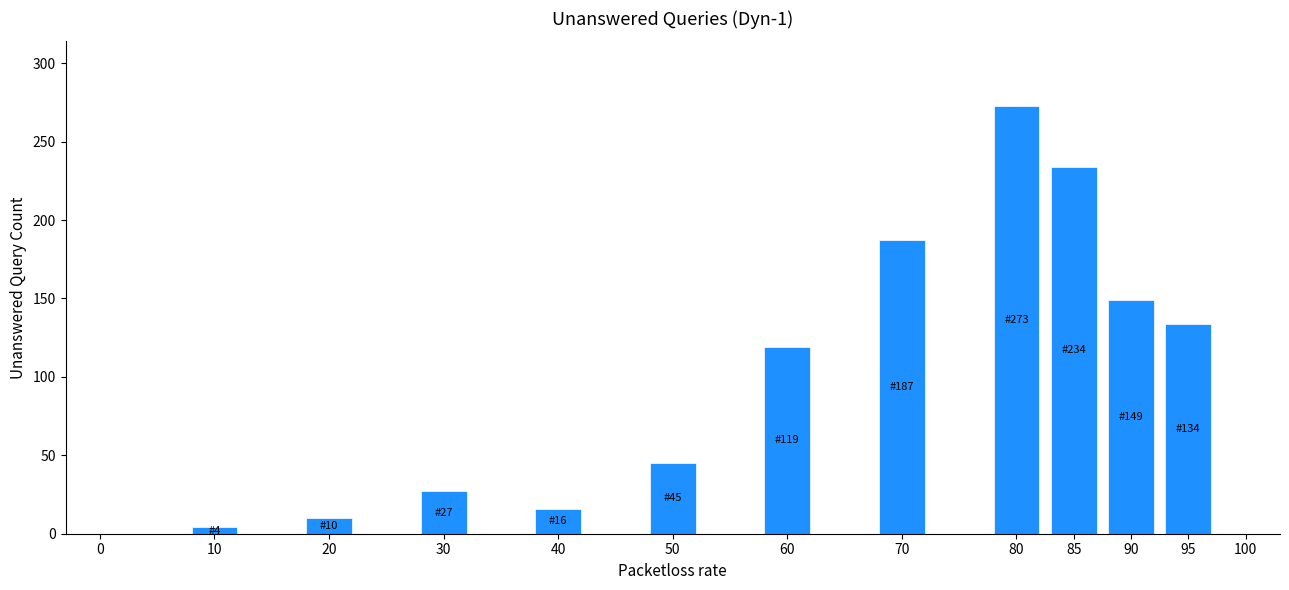

Reading right to left, extract all data points from this chart.

95=134	90=149	85=234	80=273	70=187	60=119	50=45	40=16	30=27	20=10	10=4	0=0